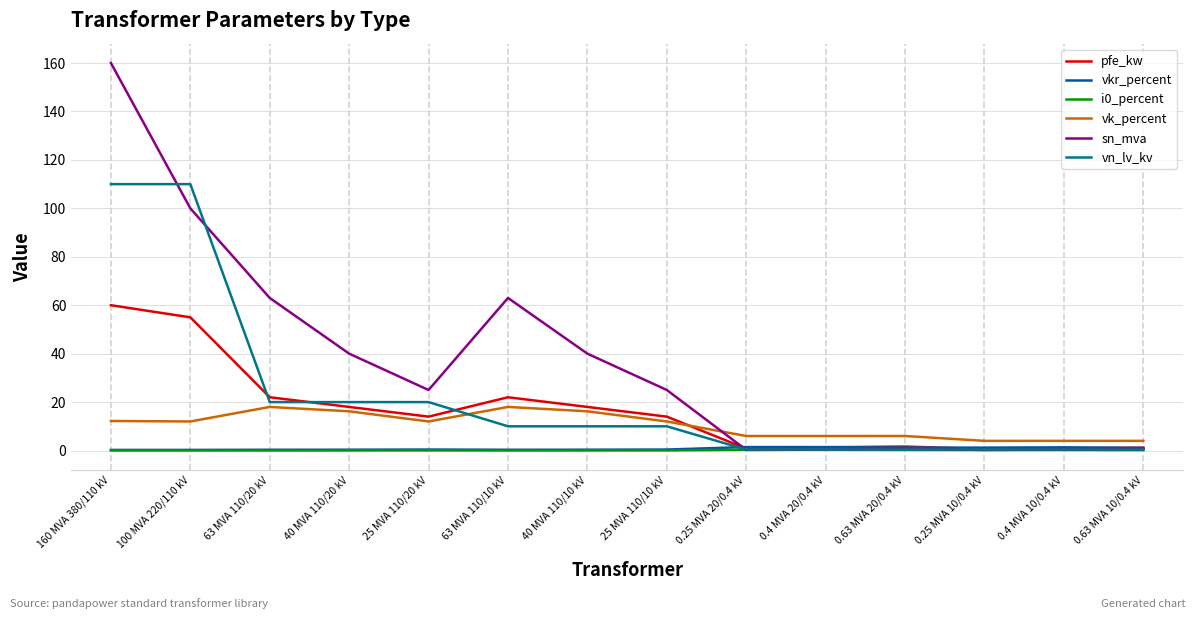

True or false: pfe_kw has a value of 60.0 at 160 MVA 380/110 kV.

True